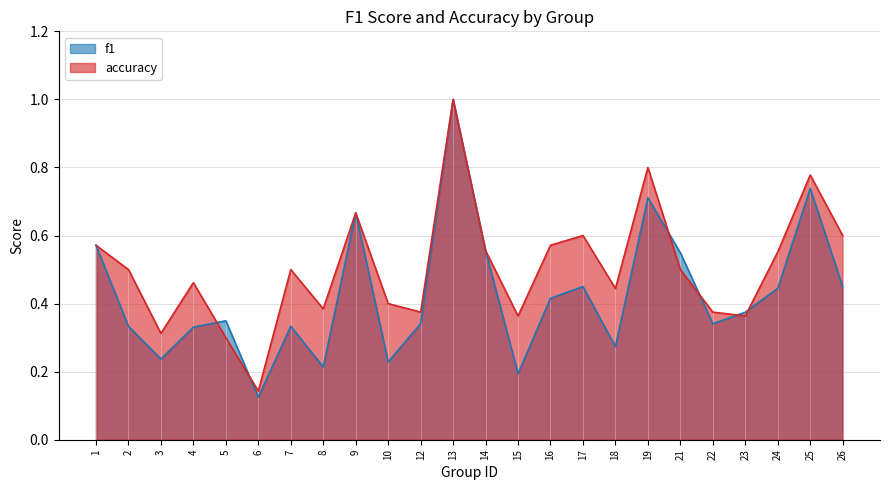

Where is the first local maximum for f1?

5